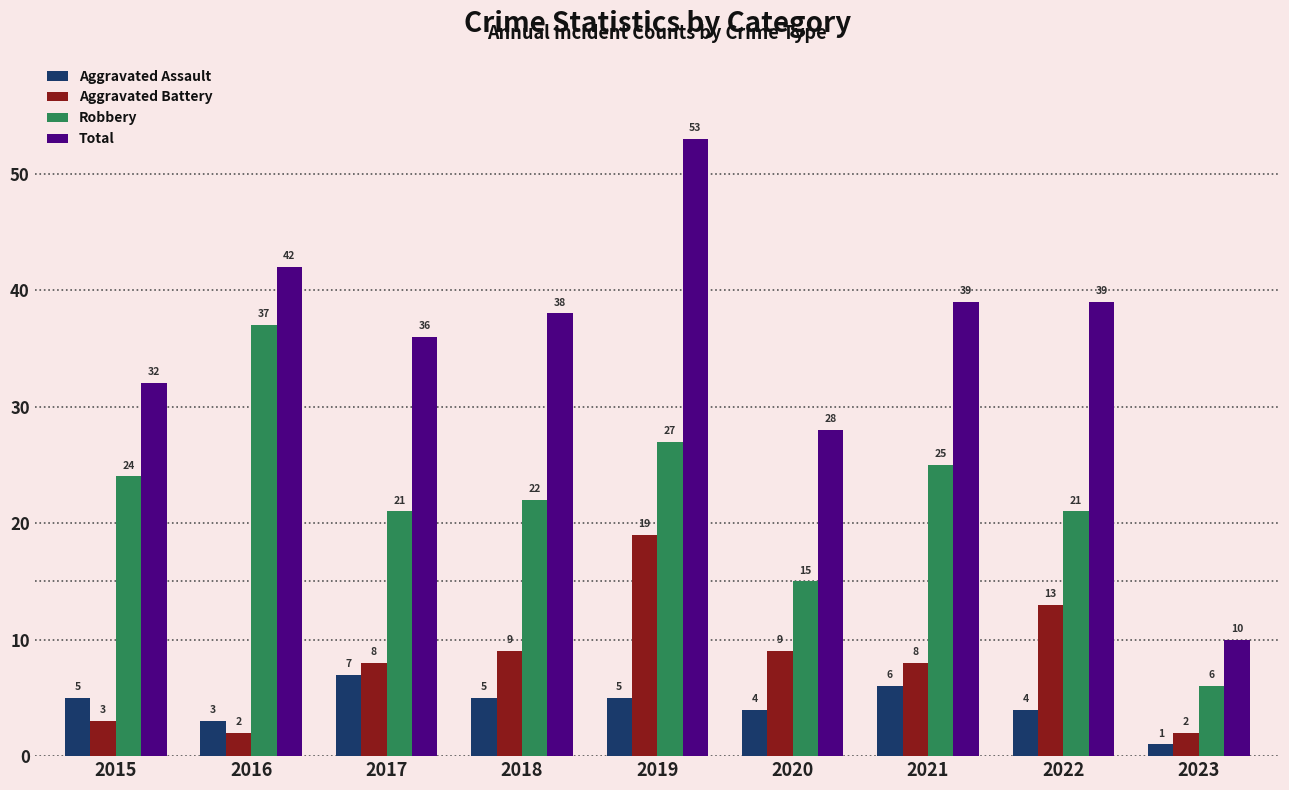

Which series has the largest range (max minus min)?

Total